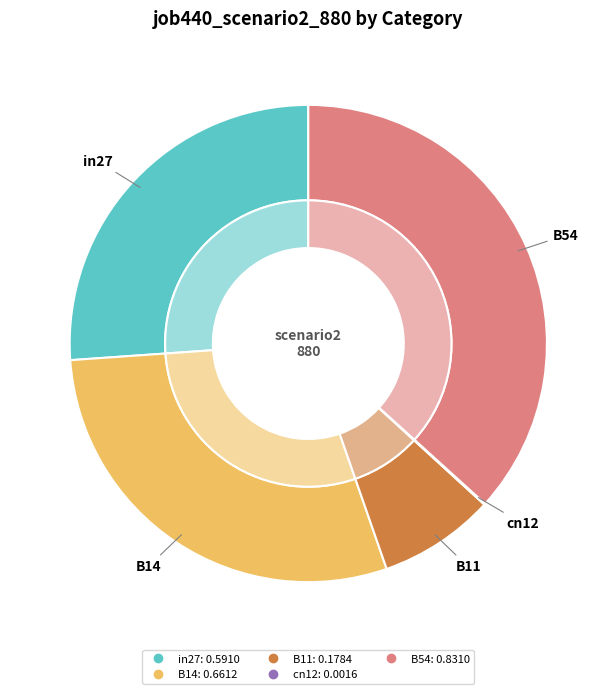

To the nearest percent, what portion does B54 represent?

37%